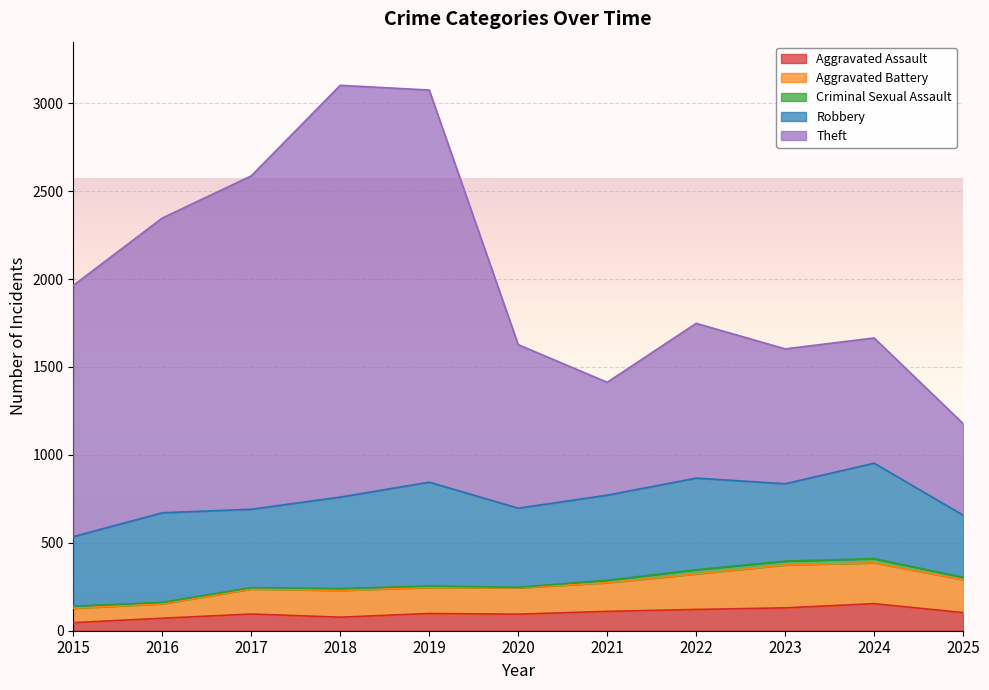

Is the value of Aggravated Assault at 2022 greater than the value of Theft at 2022?

No